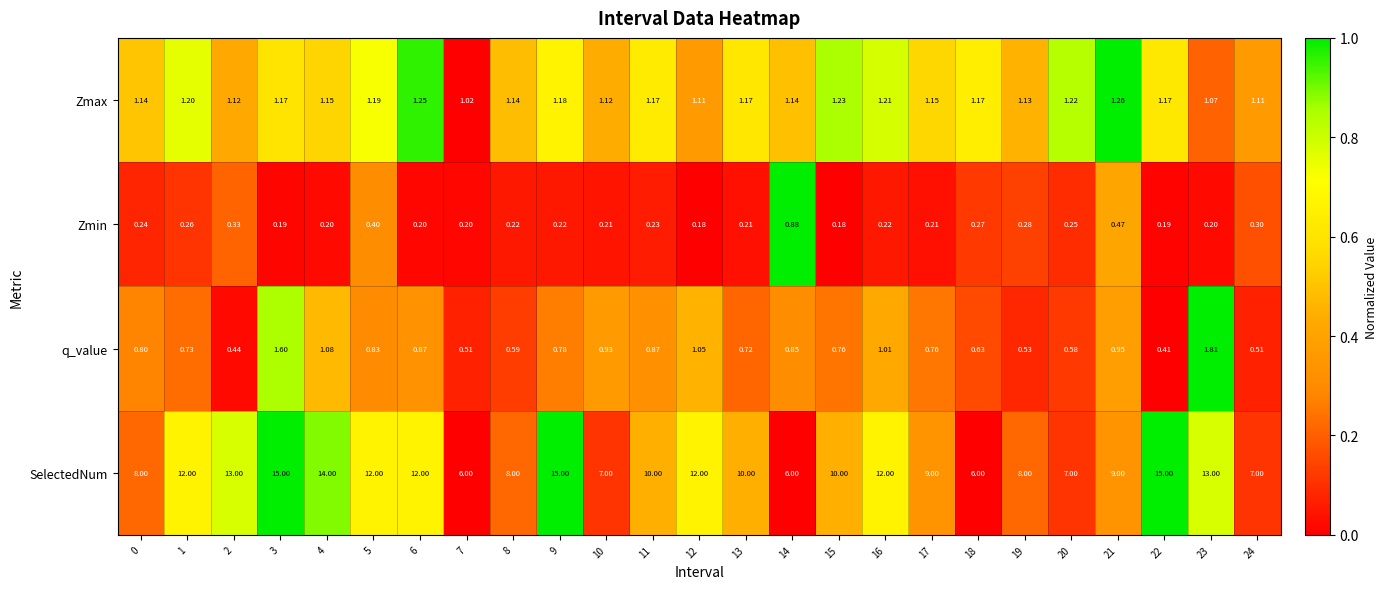

Which series has the largest total across all categories?

SelectedNum